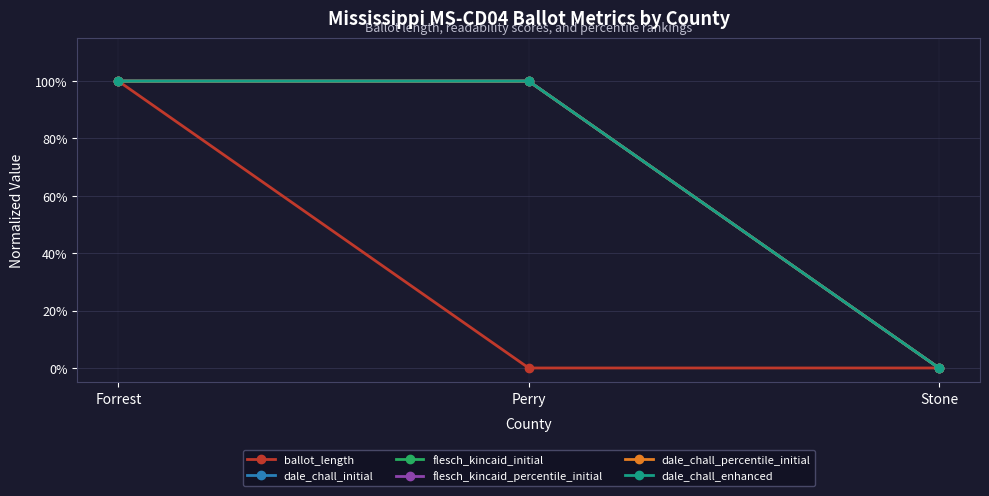

Does the chart have visible grid lines?

Yes